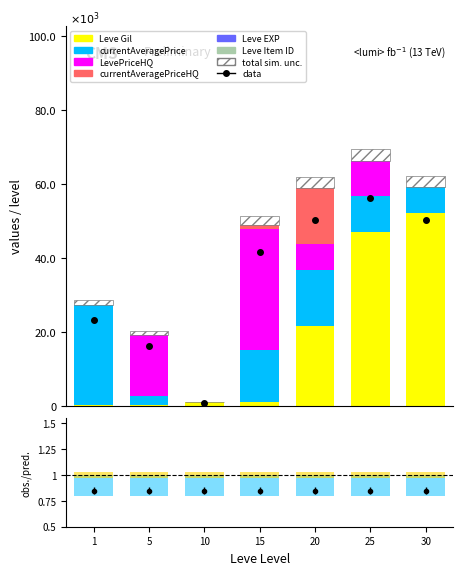

What is the value of the currentAveragePrice bar at the 7th from the left?

7000